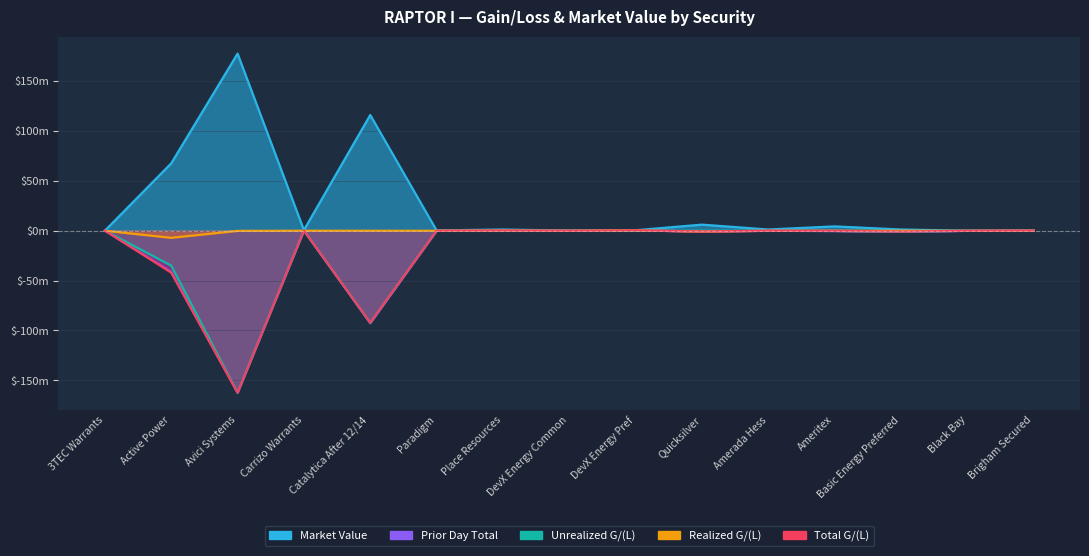

At which category is the sum across all series the highest?

Quicksilver